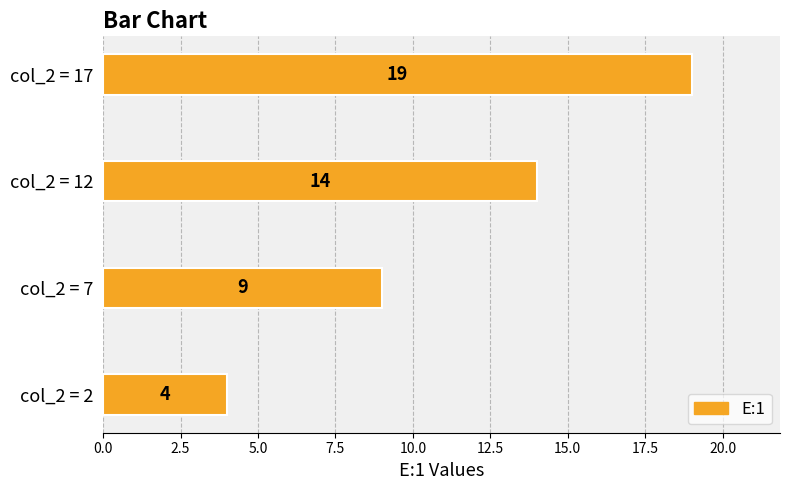

Count the values in the range 9 to 19.

3